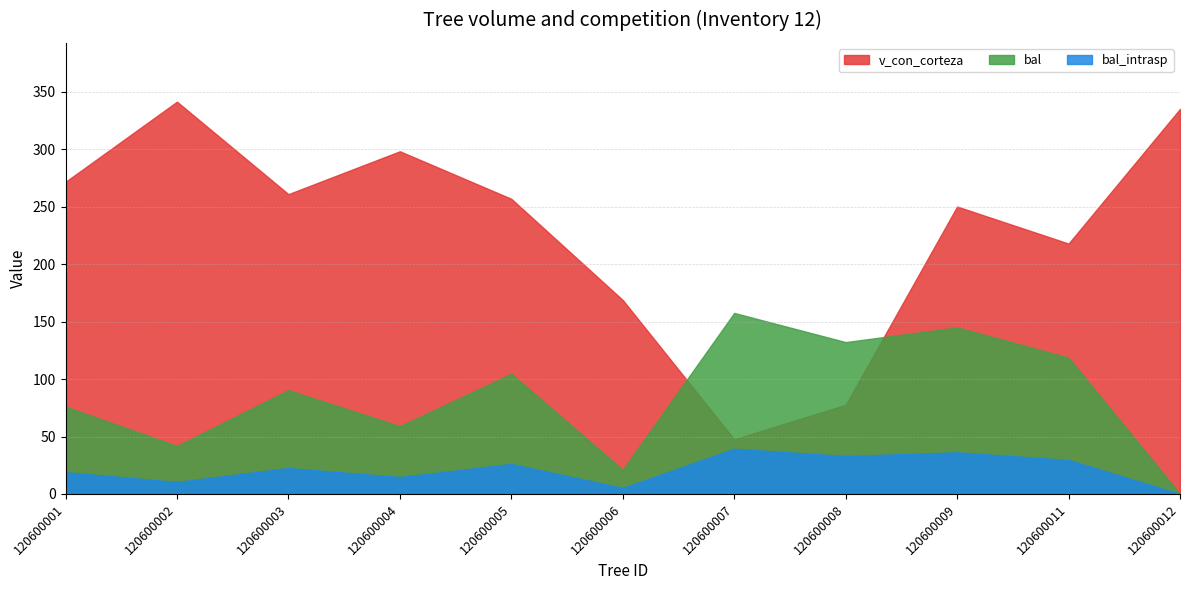

True or false: bal has a value of 132.2 at 120600008.

True